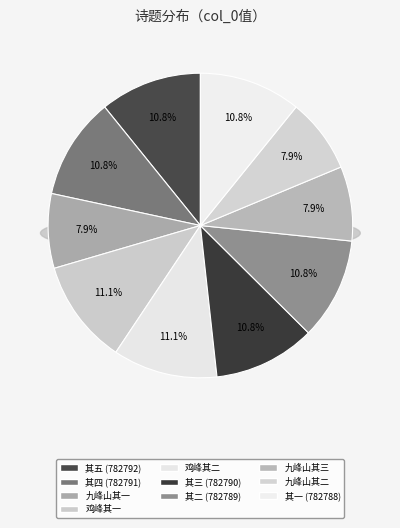

What is the change in value from 王章甫送余石头口因共游赤壁章甫将归读书九峰山 其一 to 鸡峰山 其二?

+231211